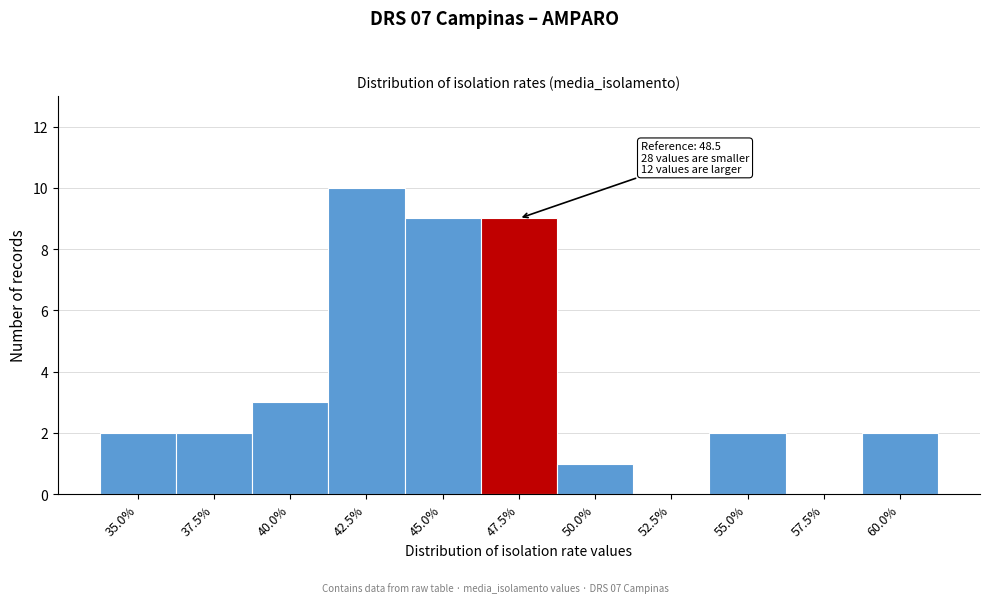

Reading left to right, extract all data points from this chart.

35.0%=2	37.5%=2	40.0%=3	42.5%=10	45.0%=9	47.5%=9	50.0%=1	52.5%=0	55.0%=2	57.5%=0	60.0%=2